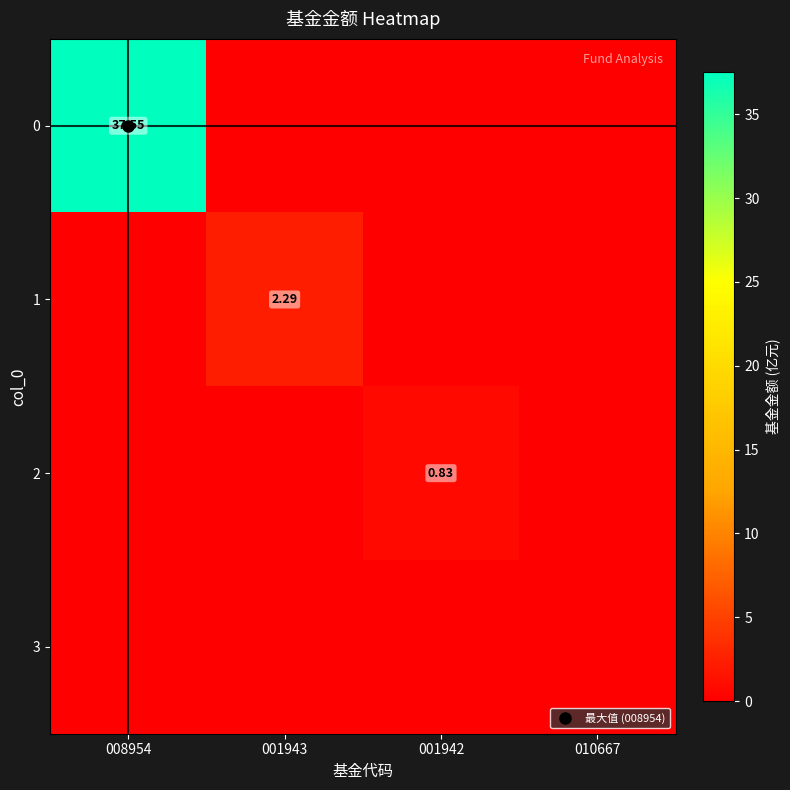

Is the value of 1 at 001943 greater than the value of 3 at 001942?

Yes